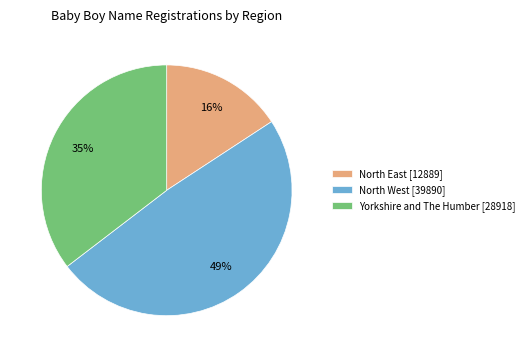

Is there a majority slice in this chart?

No